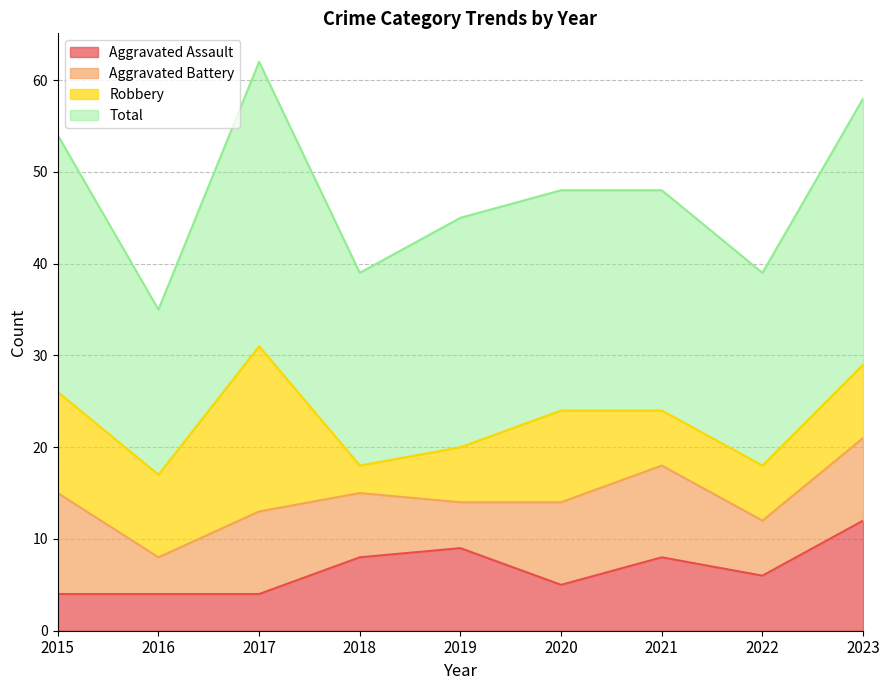

What is the sum of the Aggravated Assault values at 2018 and 2020?

13